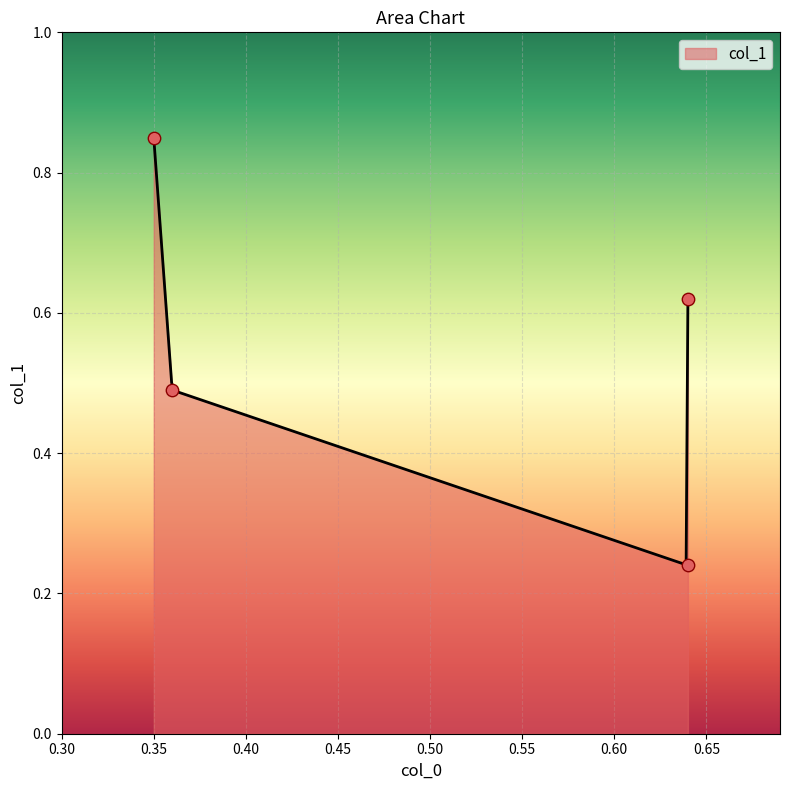

What is the change in value from 0.35 to 0.36?

-0.4